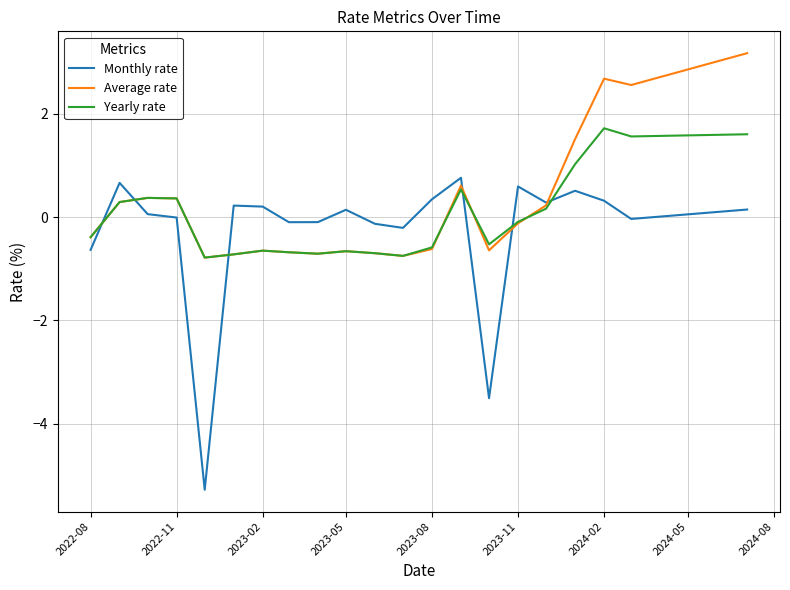

True or false: Monthly rate and Yearly rate intersect in this chart.

True